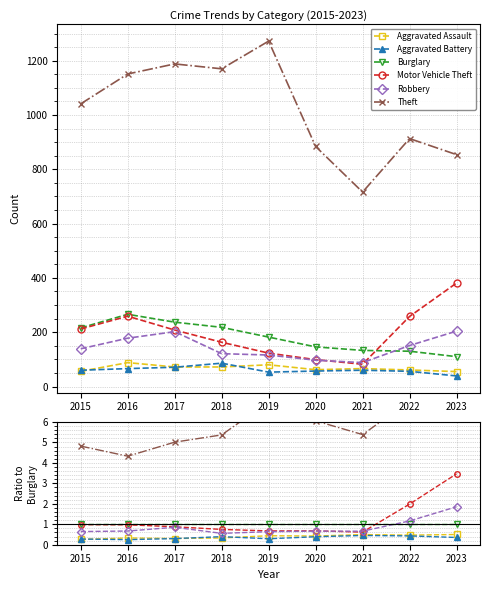

Is the value of Aggravated Assault at 2023 greater than the value of Theft at 2020?

No